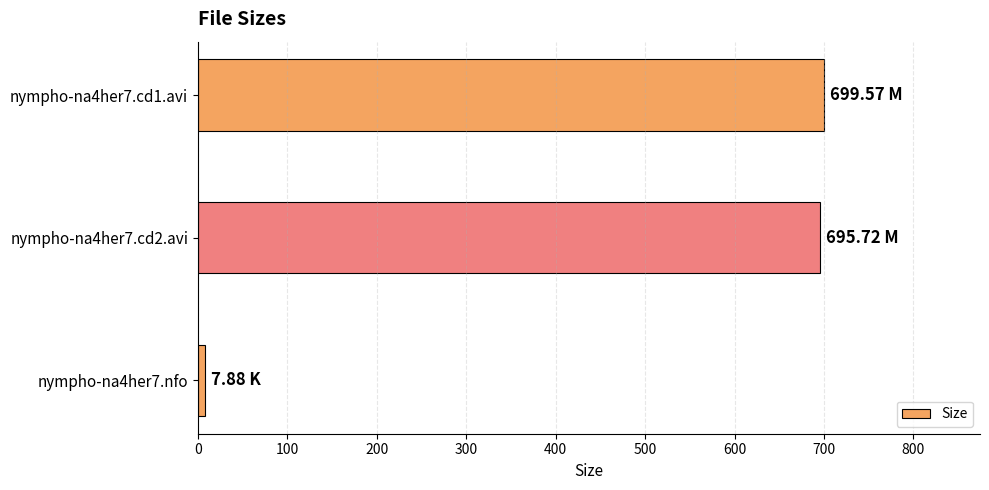

What is the maximum value shown in the chart?

699.6